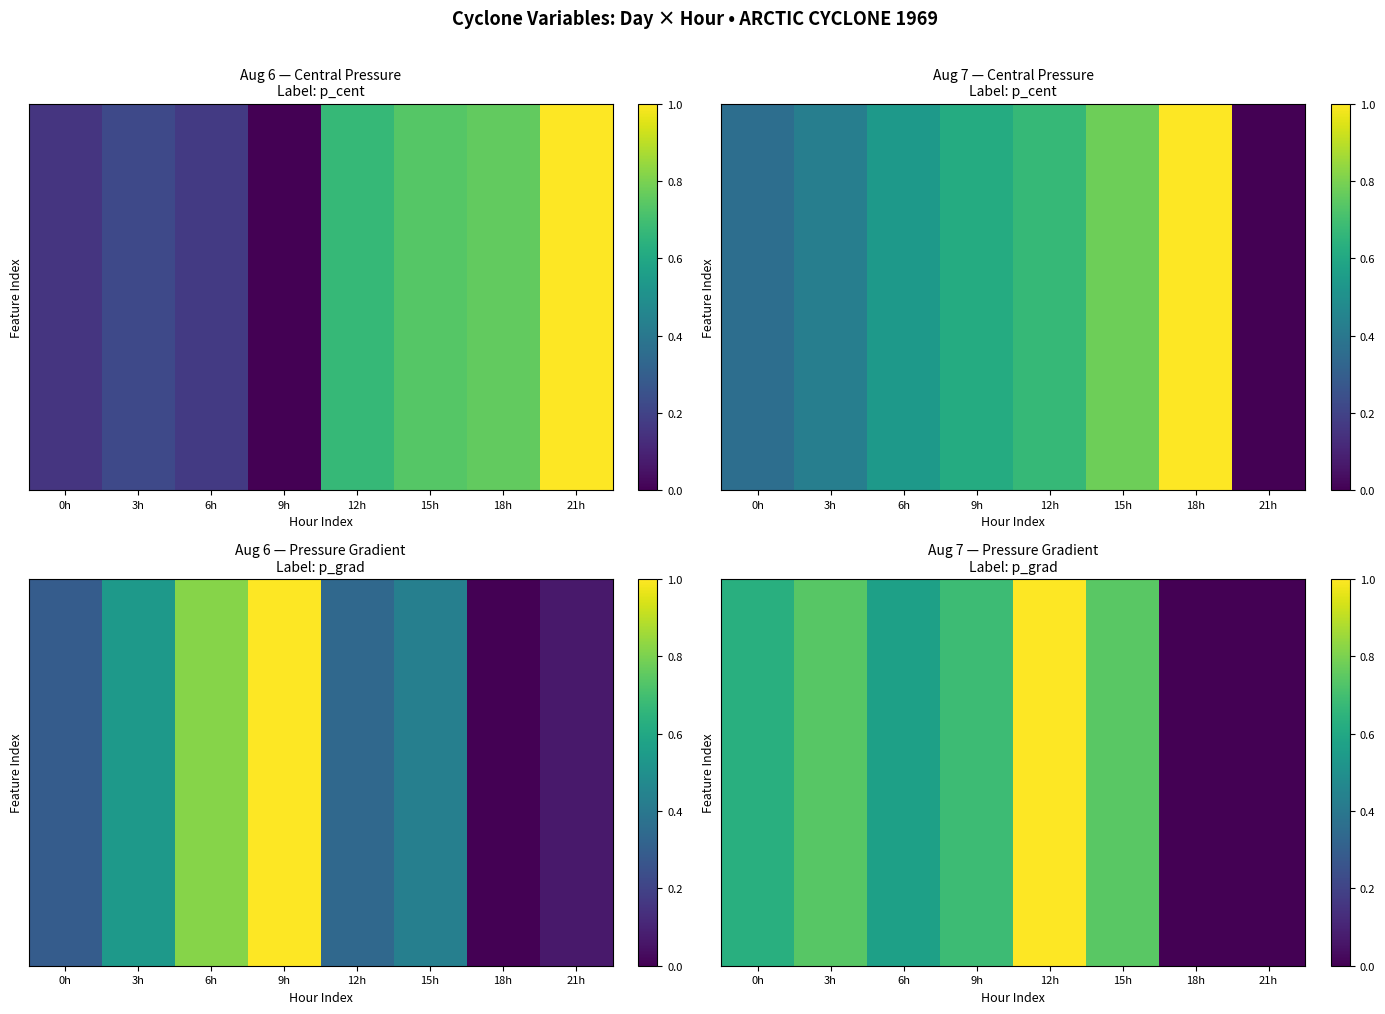

Between 3h and 0h, which is larger?

3h